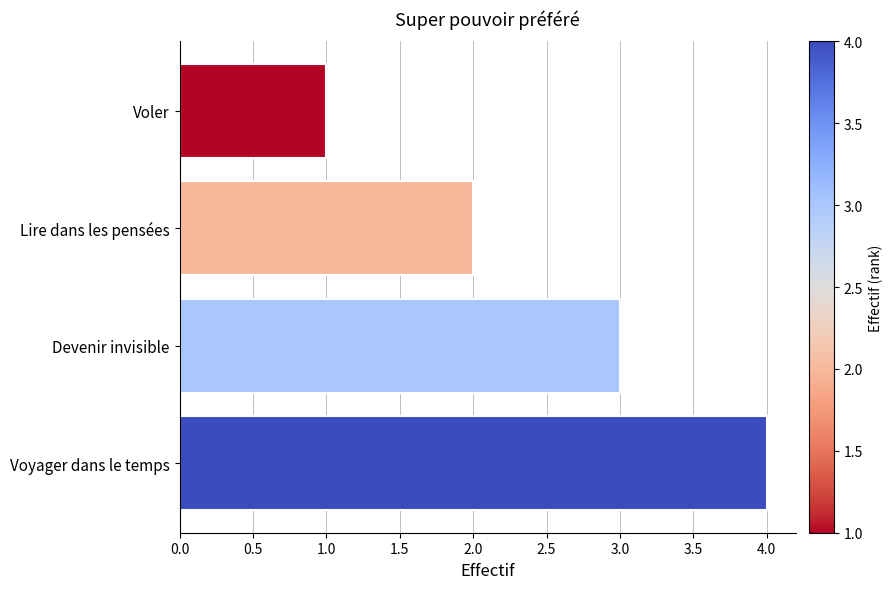

What is the label of the 4th bar from the top?

Voyager dans le temps